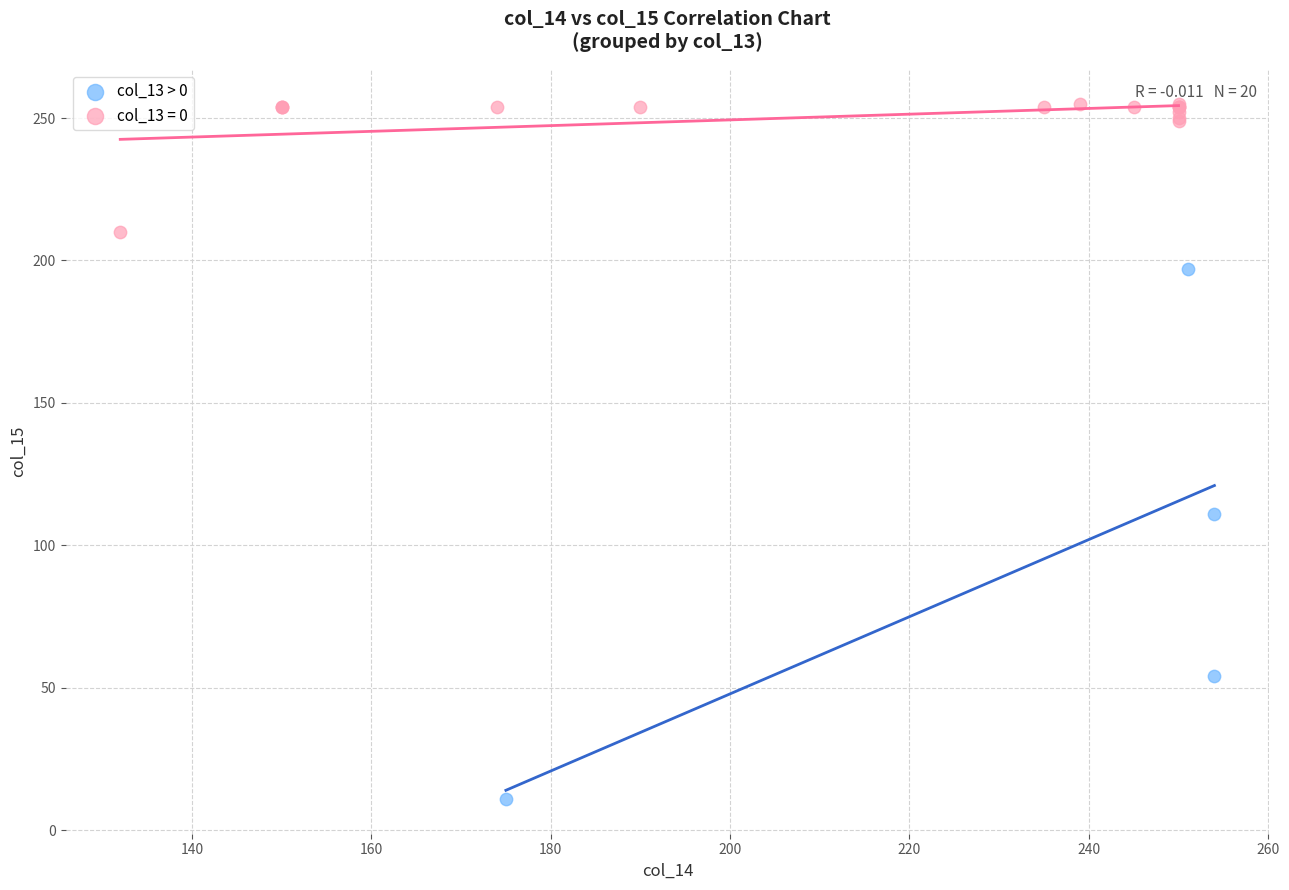

Which series reaches the minimum Y coordinate?

col_13 > 0